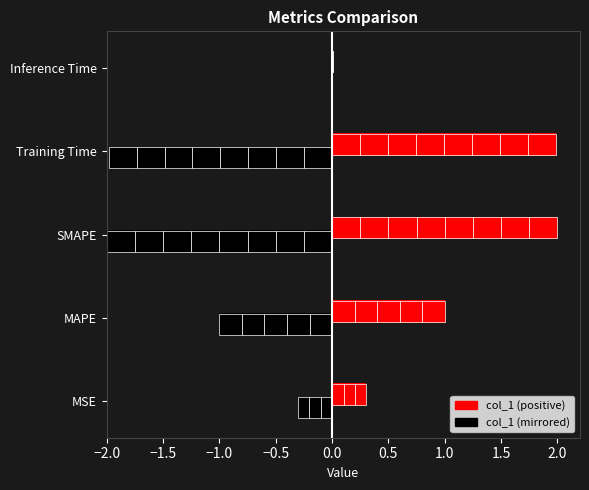

What is the difference between the values at MSE and Inference Time?

0.3